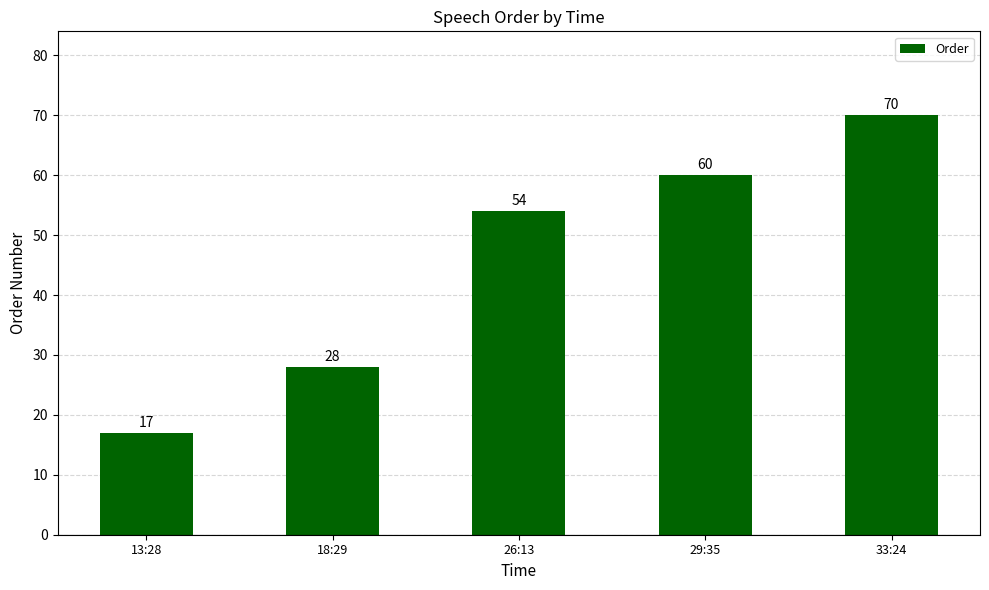

Is it true that the value at 18:29 is 28?

True